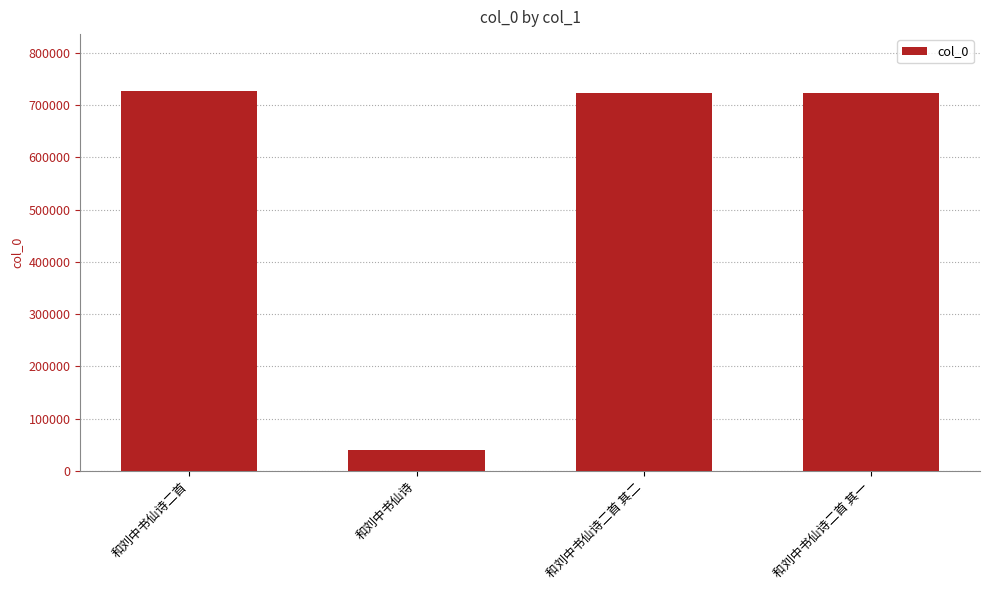

What is the ratio of the value at 和刘中书仙诗二首 其一 to the value at 和刘中书仙诗二首 其二?

1.0